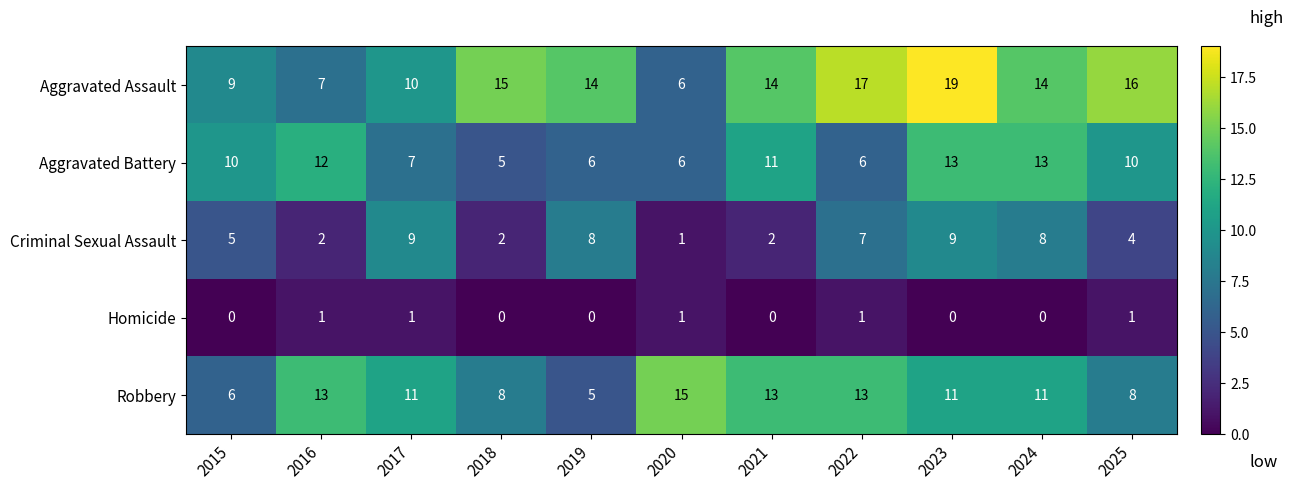

What is the difference between the second highest and minimum values in the Criminal Sexual Assault series?

8